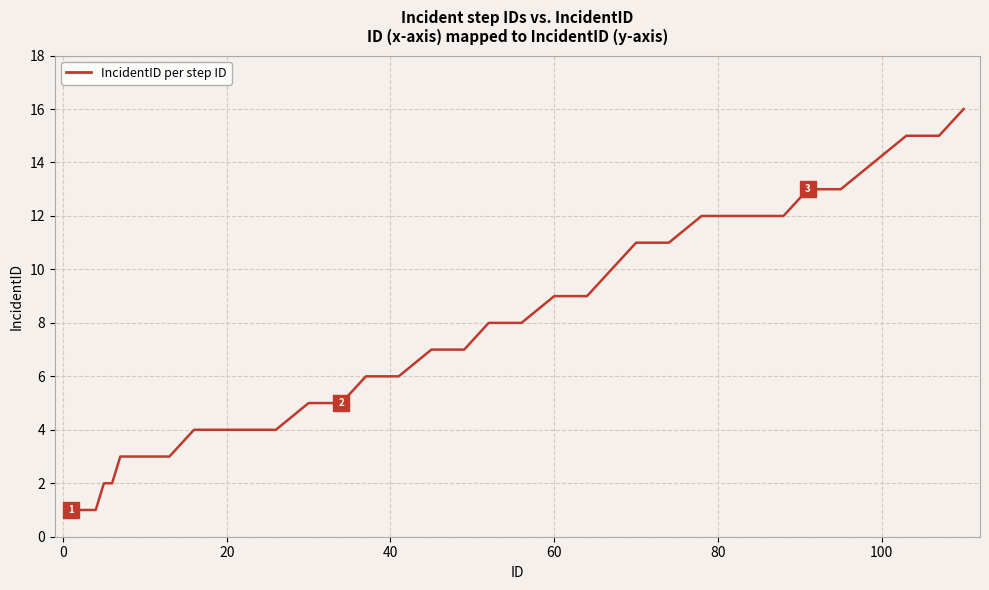

What is the minimum value shown in the chart?

1